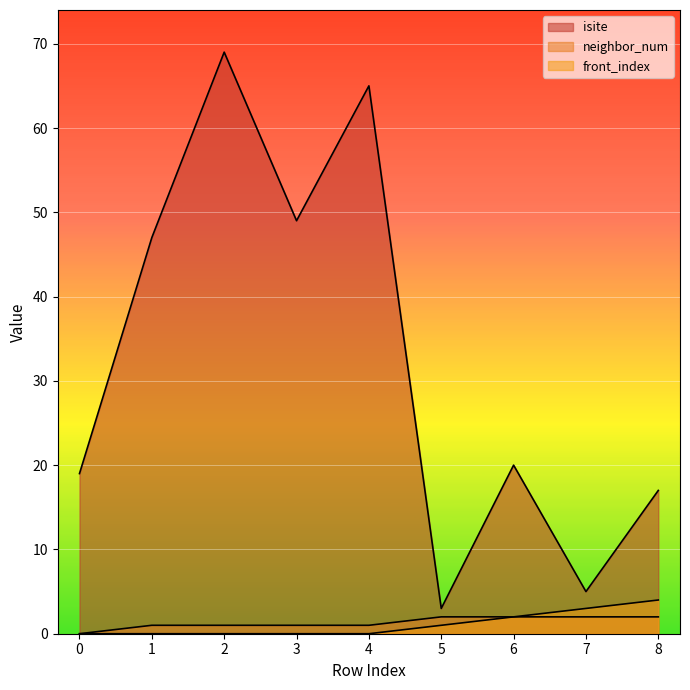

Which series changed the most between 2 and 8?

isite